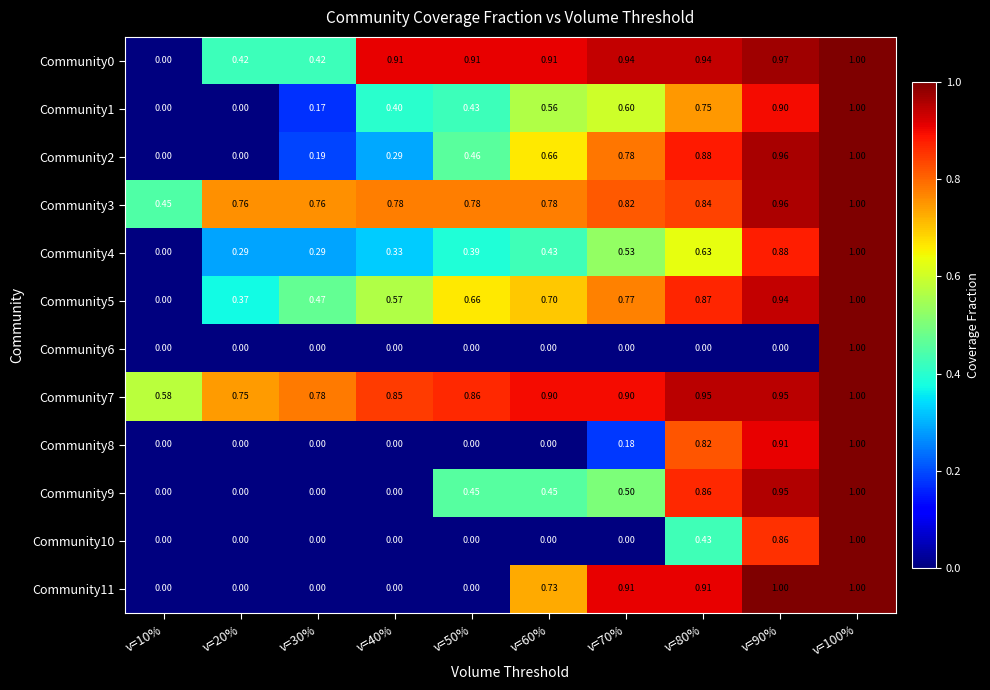

Is the value of Community1 at v=80% greater than the value of Community5 at v=20%?

Yes